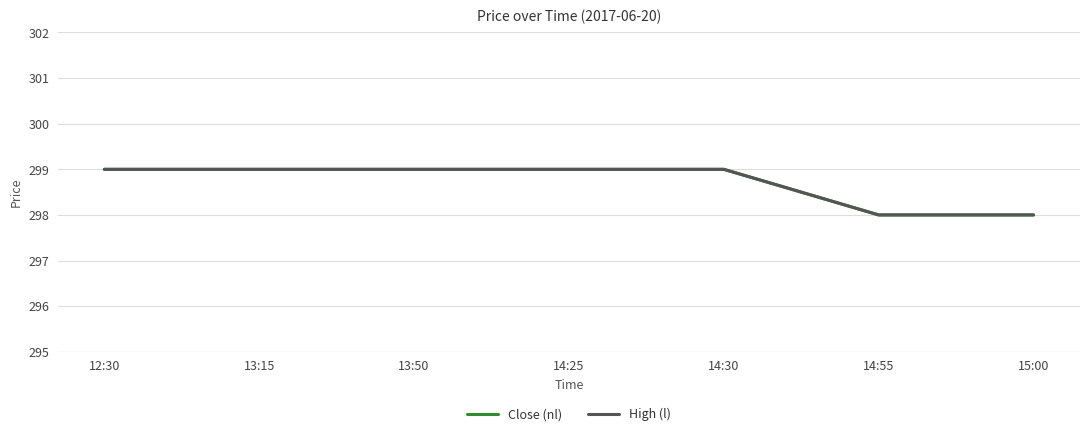

Does the chart display data point markers on the line(s)?

No